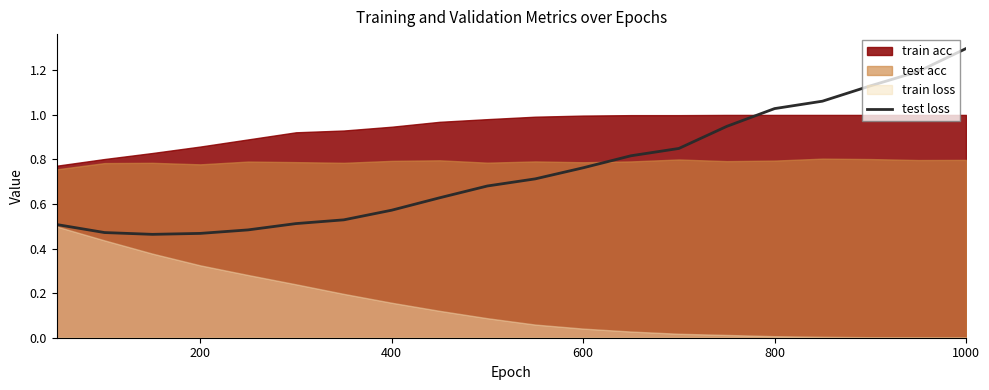

Reading left to right, extract all data points from this chart.

0.5	0.5	0.5	0.5	0.5	0.5	0.5	0.6	0.6	0.7	0.7	0.8	0.8	0.8	0.9	1.0	1.1	1.1	1.2	1.3